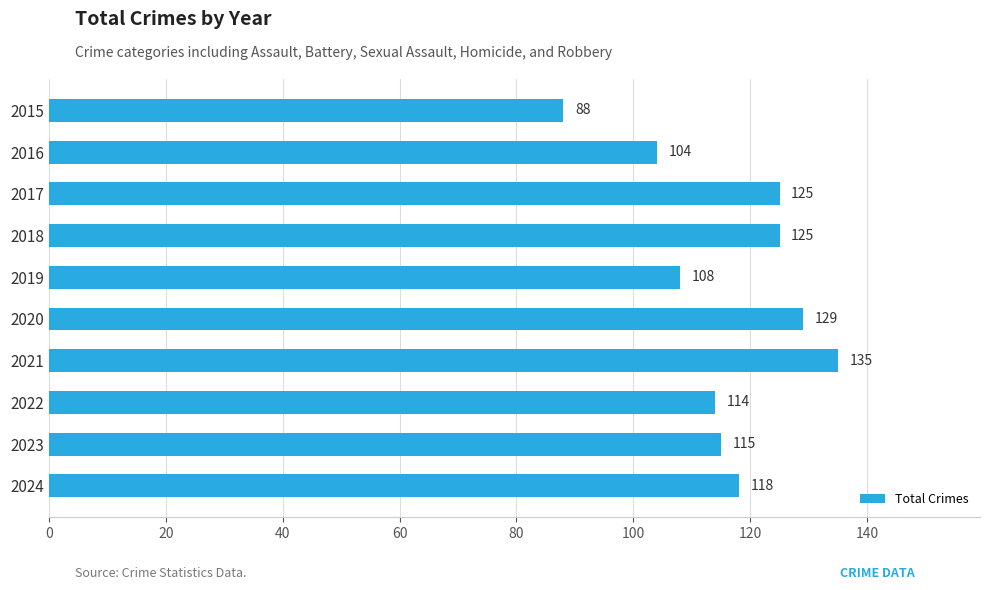

Reading top to bottom, extract all data points from this chart.

88	104	125	125	108	129	135	114	115	118